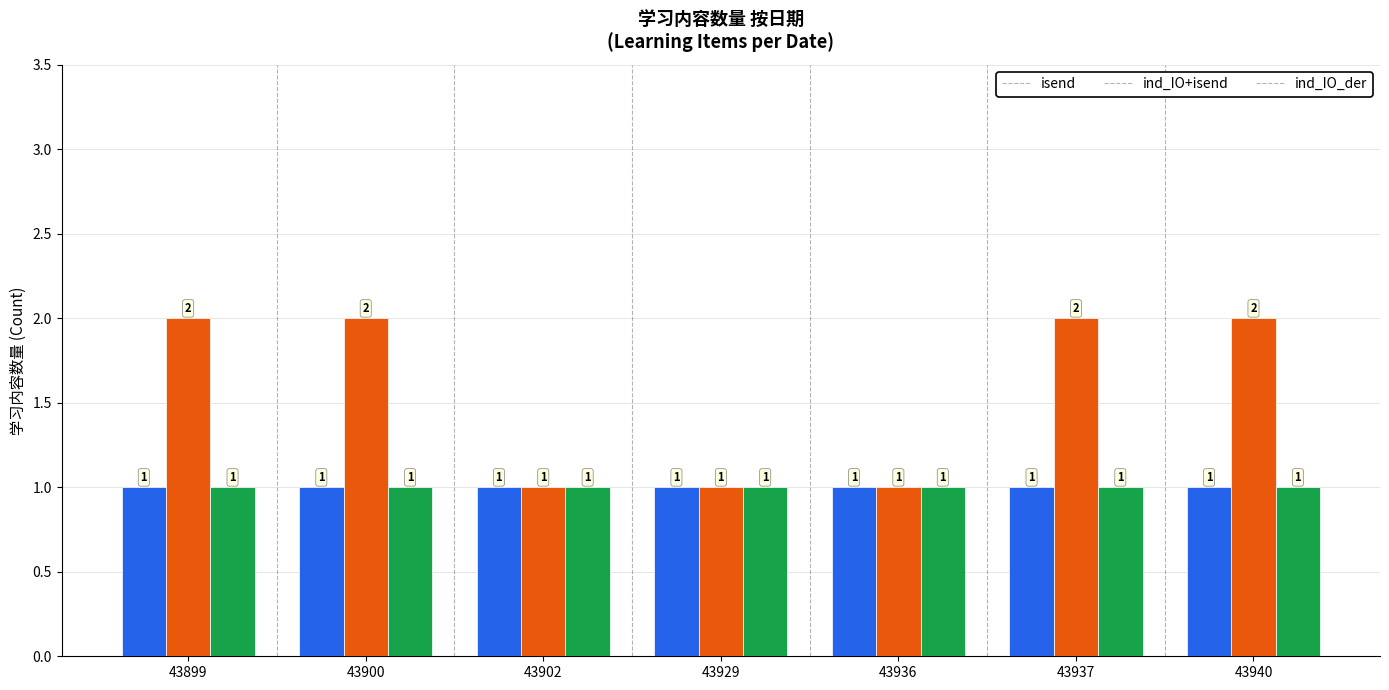

What is the minimum value for isend?

1